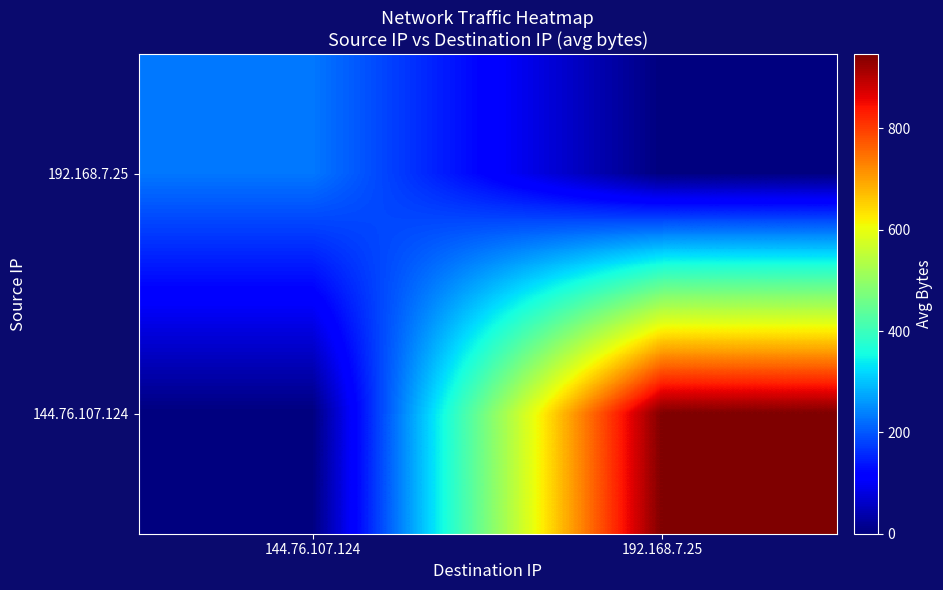

Rank the series by their average value, from highest to lowest.

144.76.107.124, 192.168.7.25